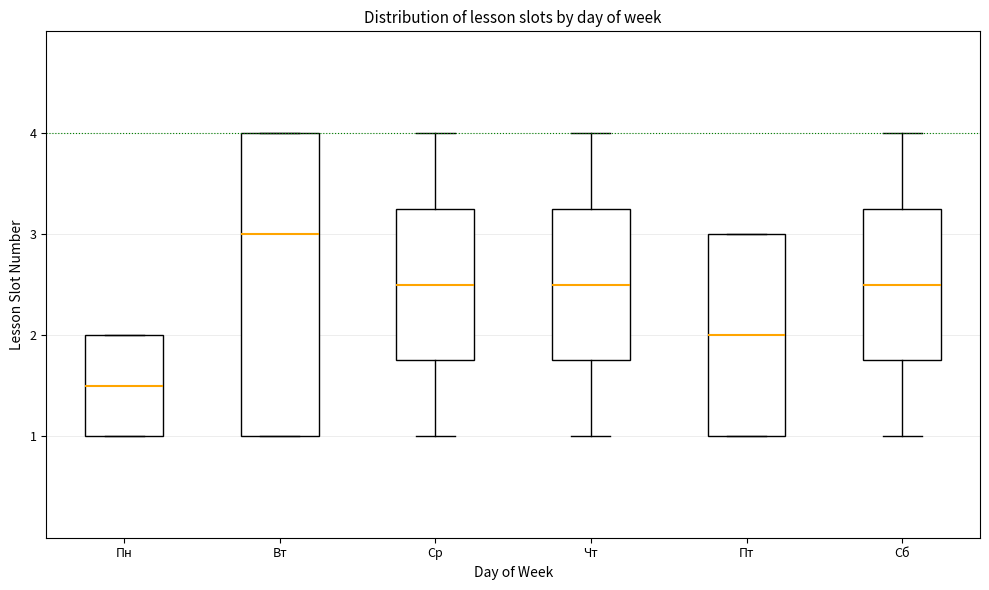

Where is the upper edge of the box for Пн on the y-axis? The values are not printed on the chart, so give them approximately, as read against the axis.

2.0